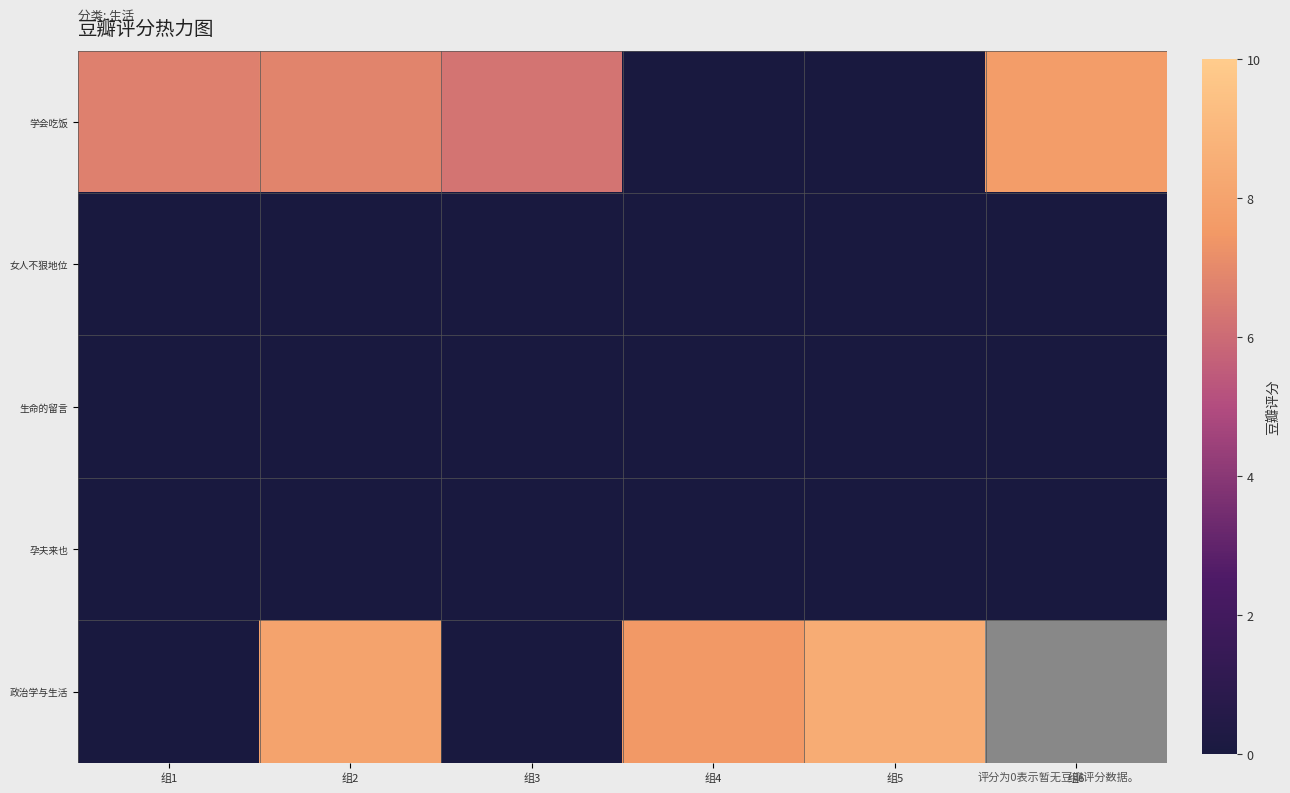

Which has a higher value, 组3 or 组4?

组3